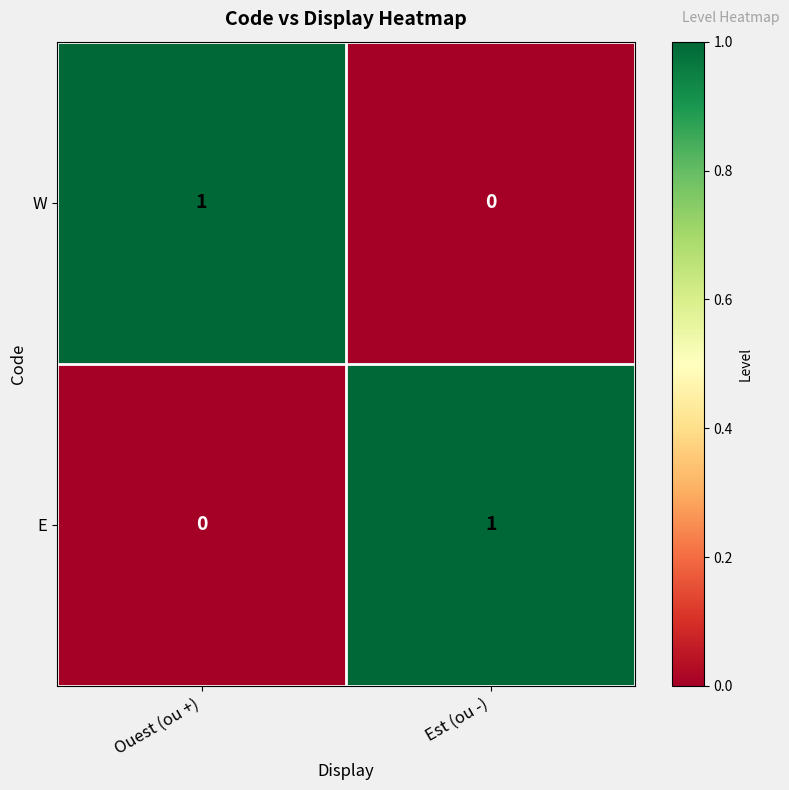

At which label does W reach its minimum?

Est (ou -)